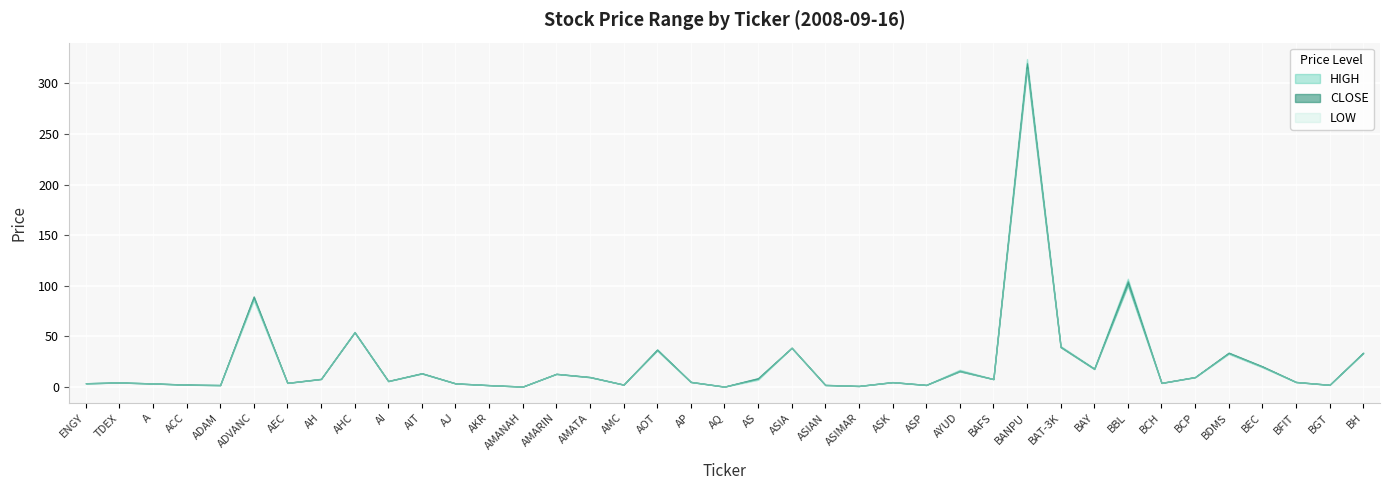

True or false: LOW and CLOSE intersect in this chart.

False